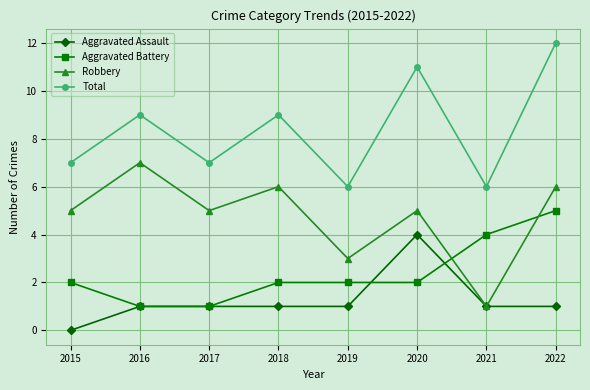

What is the spread (max minus min) of values at 2020?

9